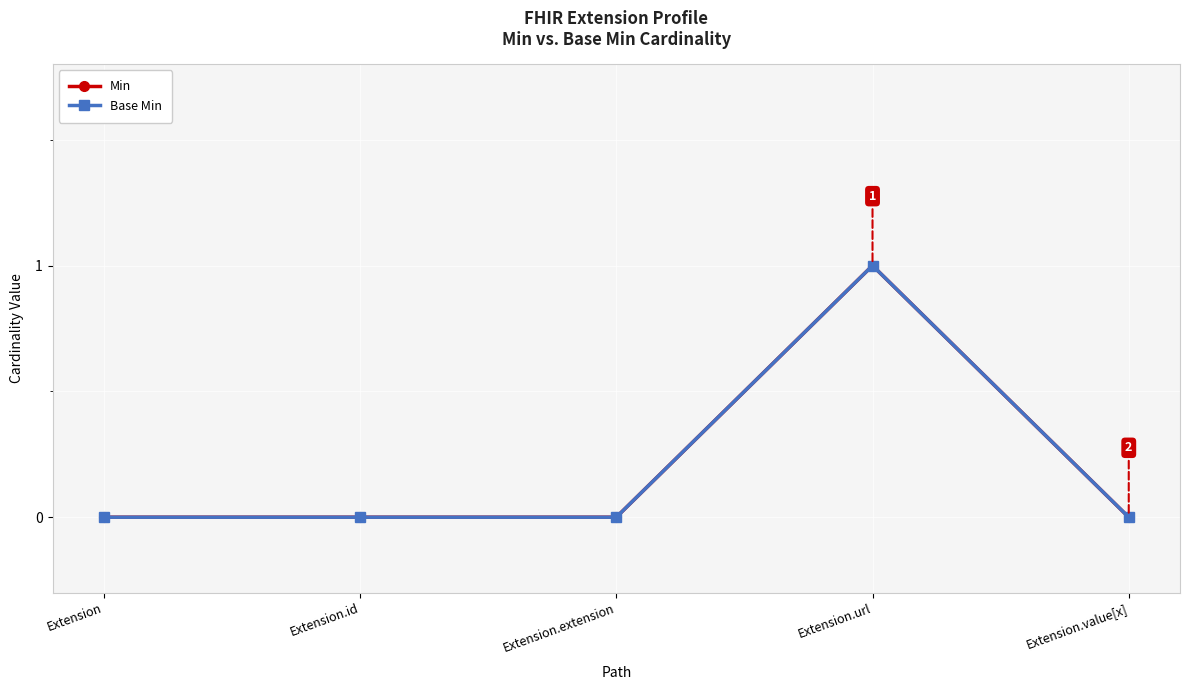

Rank the series at Extension.extension from highest to lowest value.

Min, Base Min